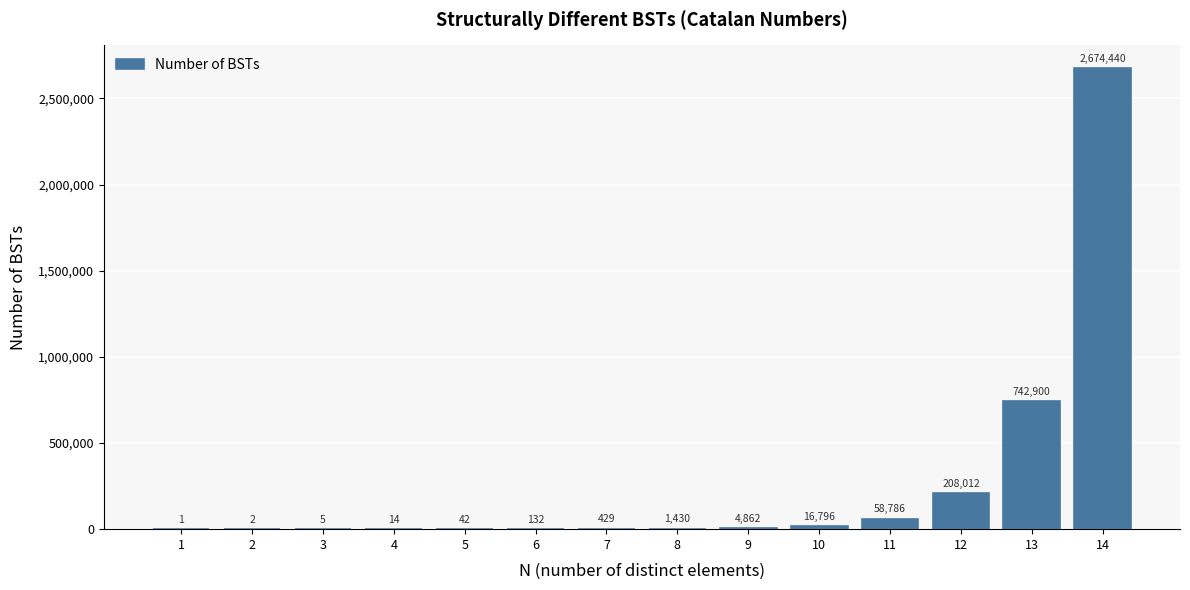

Reading left to right, extract all data points from this chart.

1=1	2=2	3=5	4=14	5=42	6=132	7=429	8=1430	9=4862	10=16796	11=58786	12=208012	13=742900	14=2674440